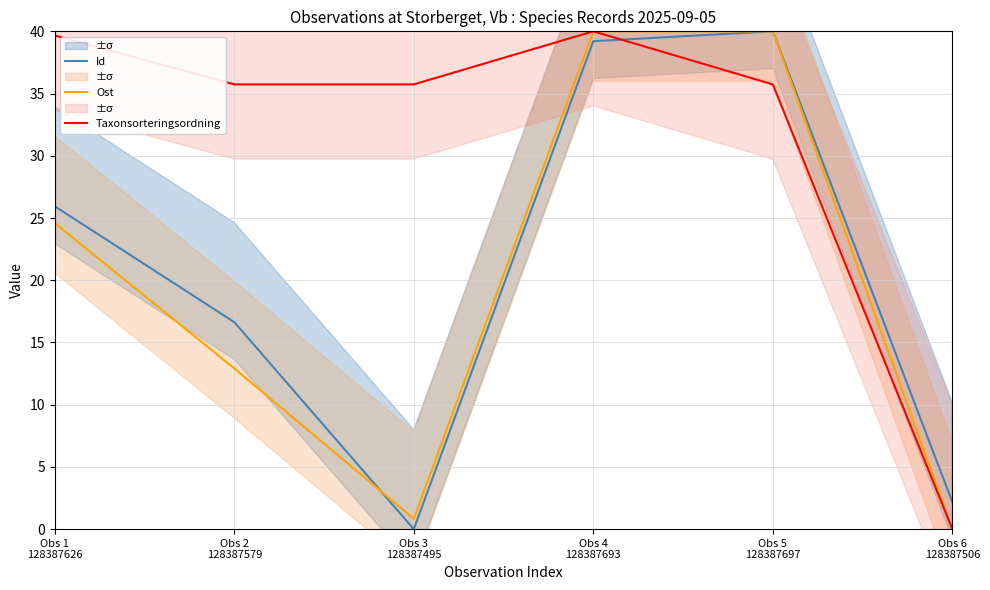

At which category is the sum across all series the highest?

Obs 4
128387693